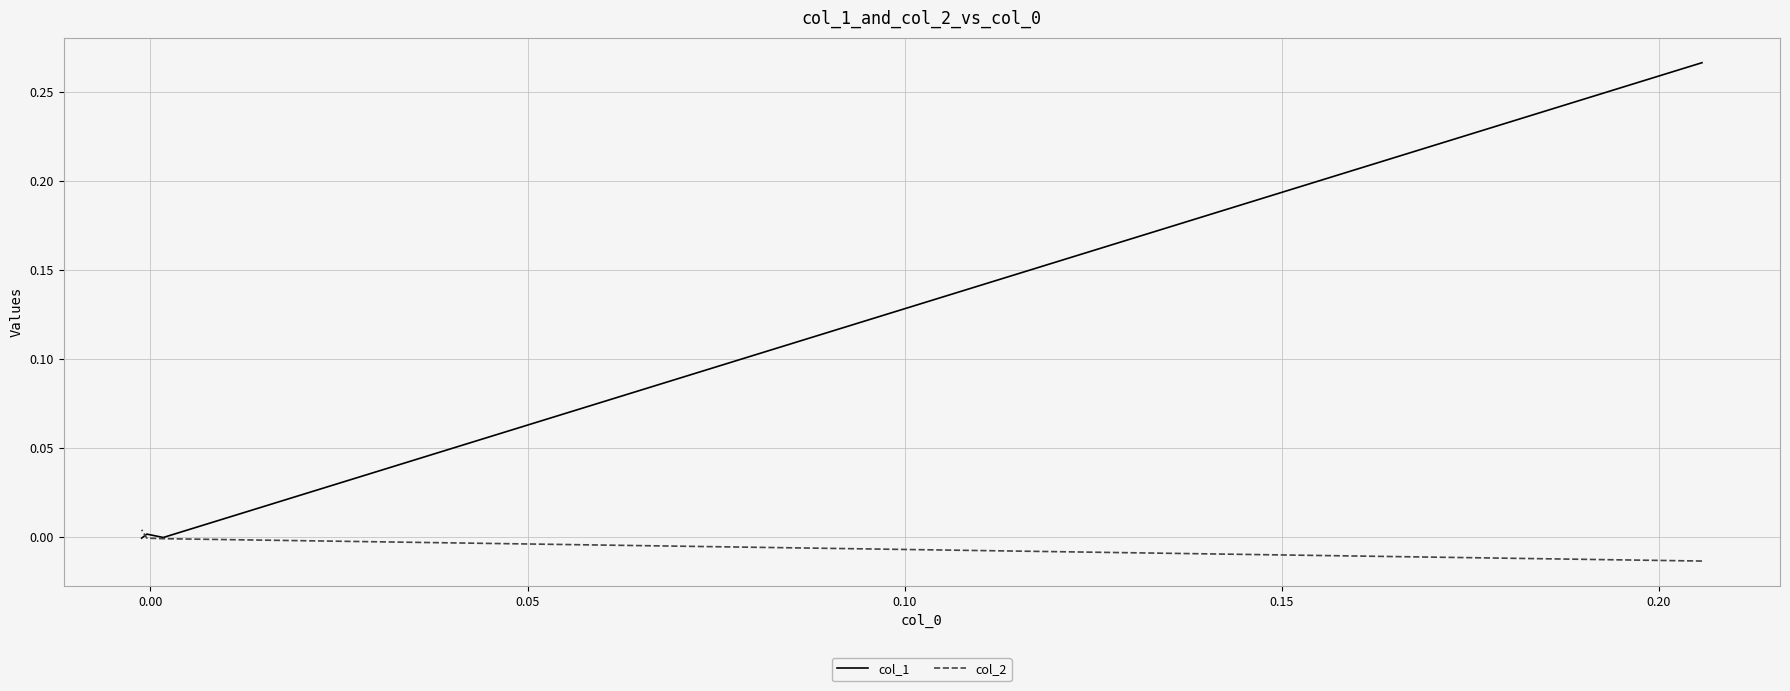

True or false: col_2 has a value of -0.0 at 0.05.

True